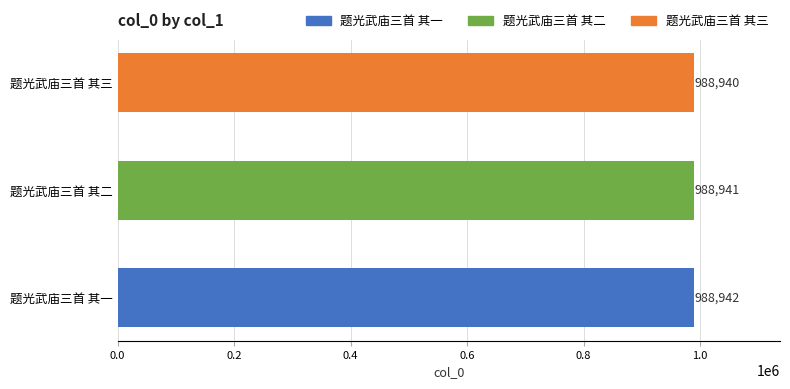

What is the sum of the values at 题光武庙三首 其一 and 题光武庙三首 其二?

1977883